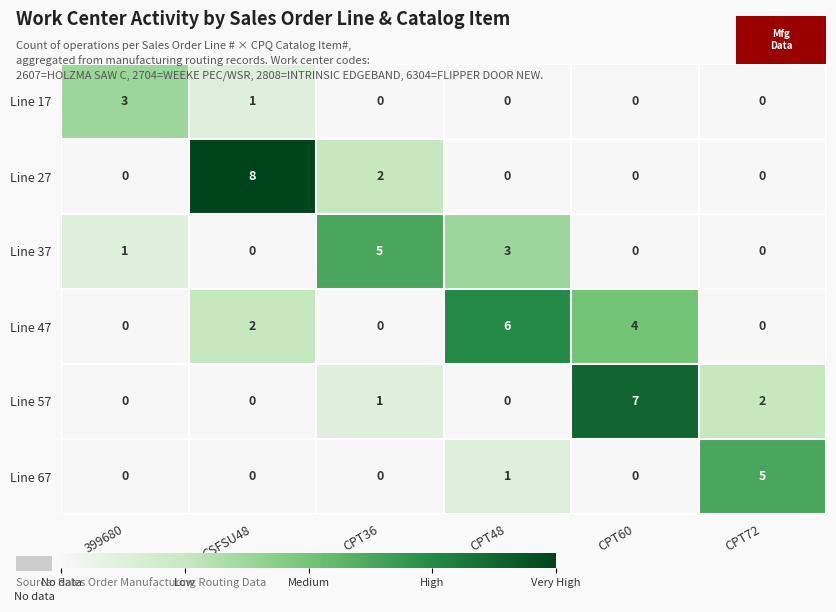

What is the greatest value displayed?

8